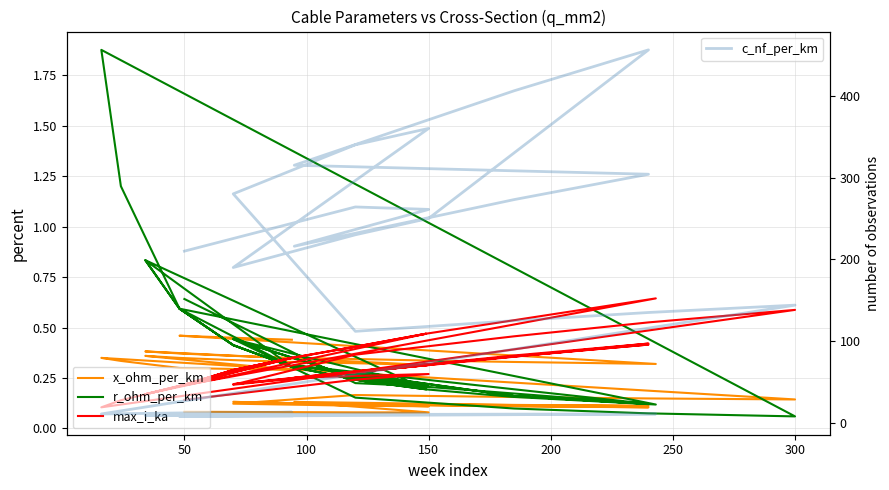

What is the maximum value for x_ohm_per_km?

0.5